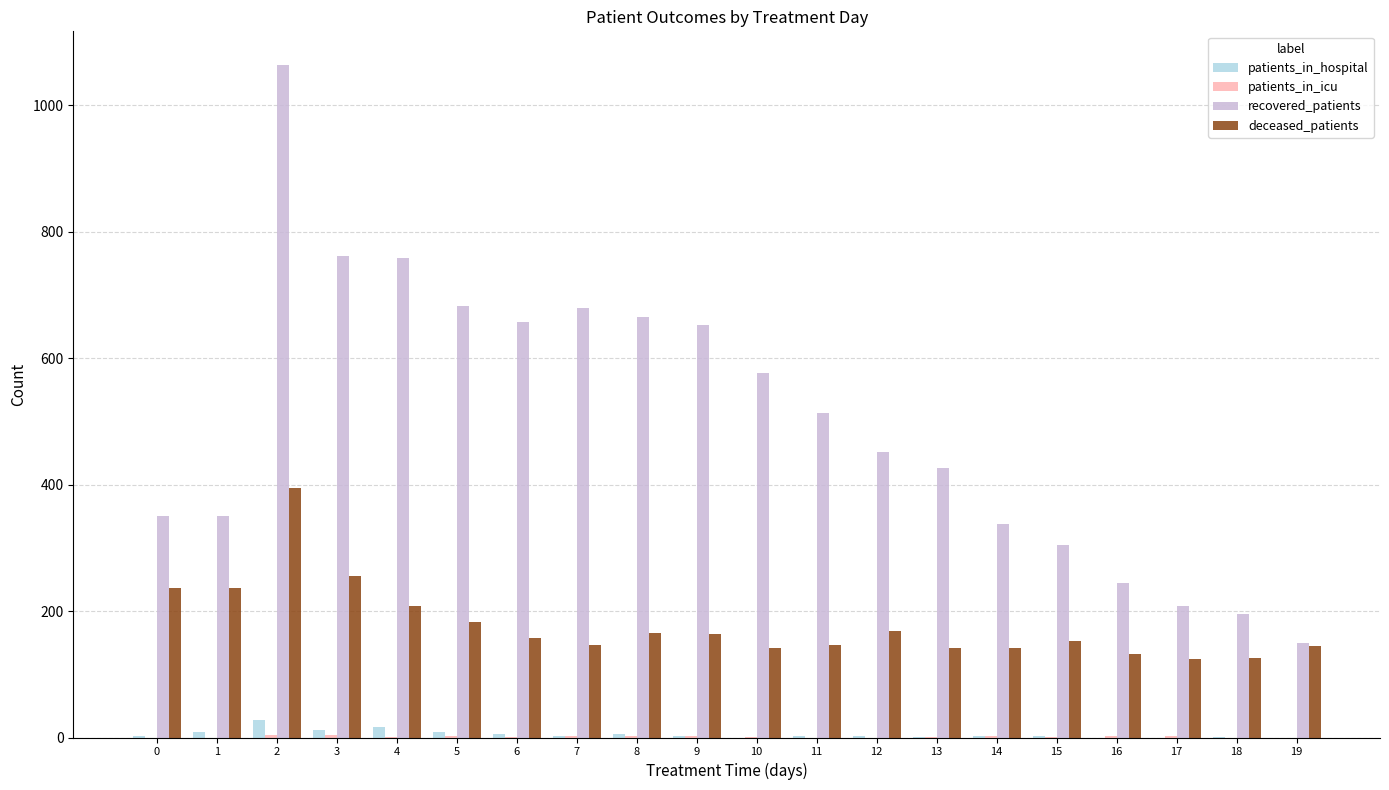

Which series changed the most between 1 and 19?

recovered_patients